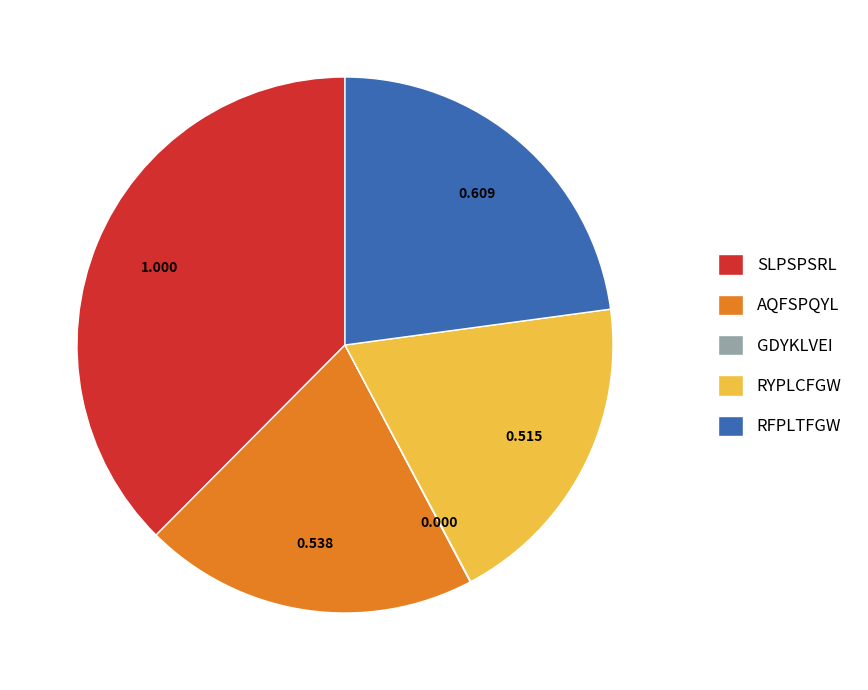

Is it true that AQFSPQYL is 20% of the pie?

True